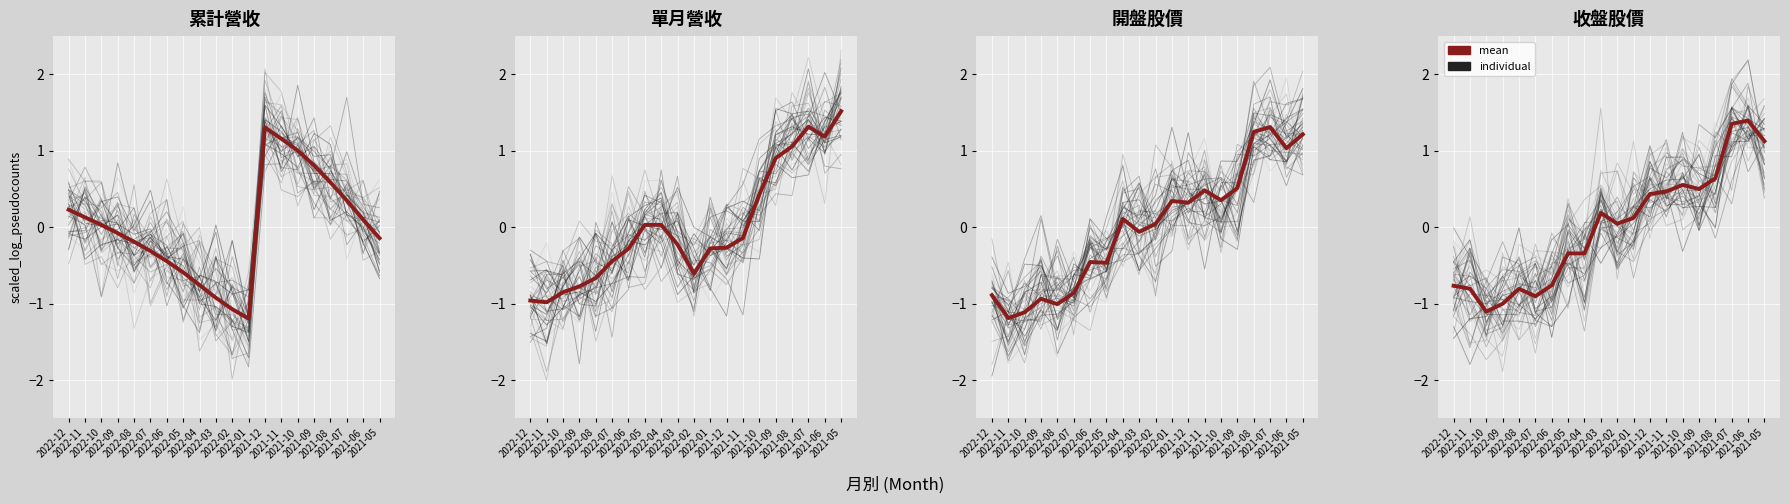

List the labels in order of 開盤股價 value, smallest first.

2022-11, 2022-10, 2022-08, 2022-09, 2022-12, 2022-07, 2022-05, 2022-06, 2022-03, 2022-02, 2022-04, 2021-12, 2022-01, 2021-10, 2021-11, 2021-09, 2021-06, 2021-05, 2021-08, 2021-07